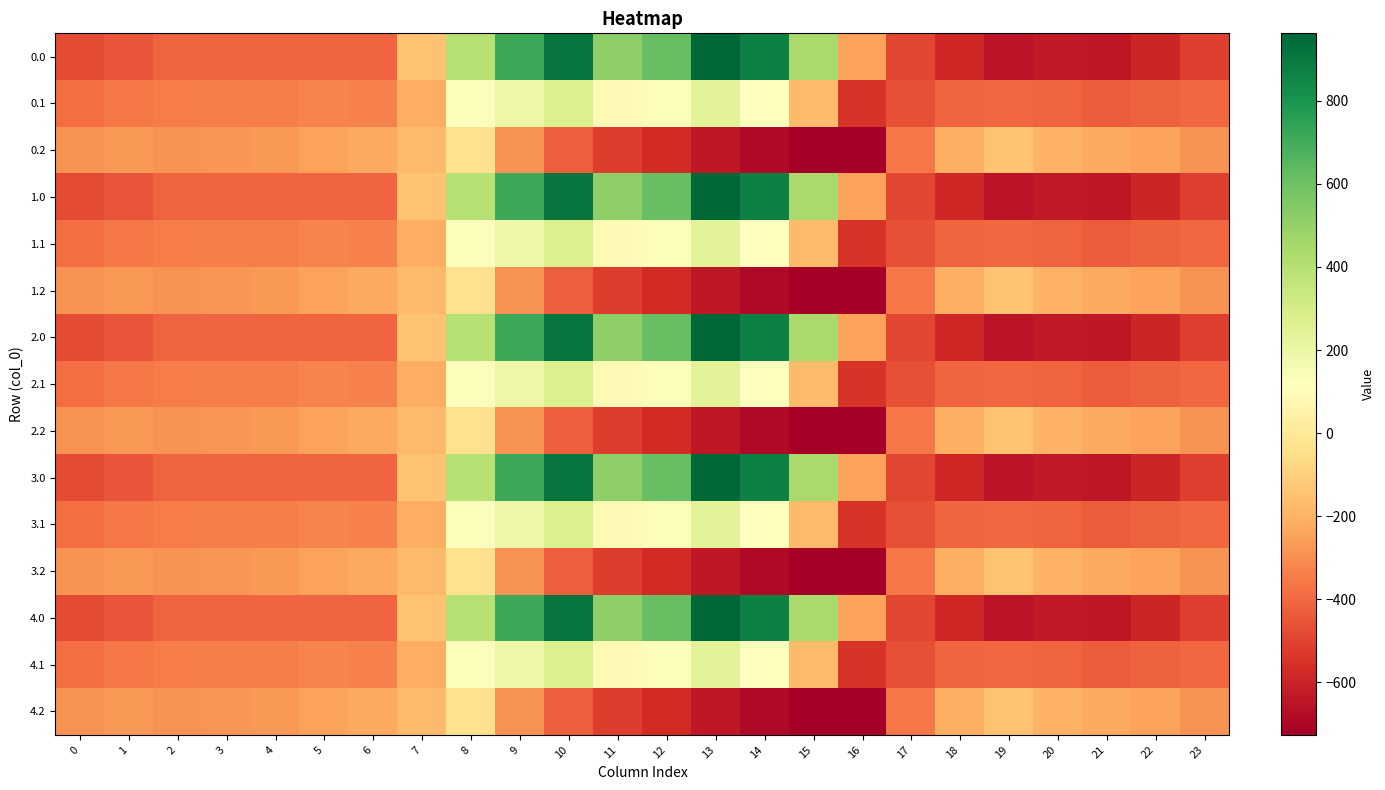

What is the total value across all series at 15?

-2279.4